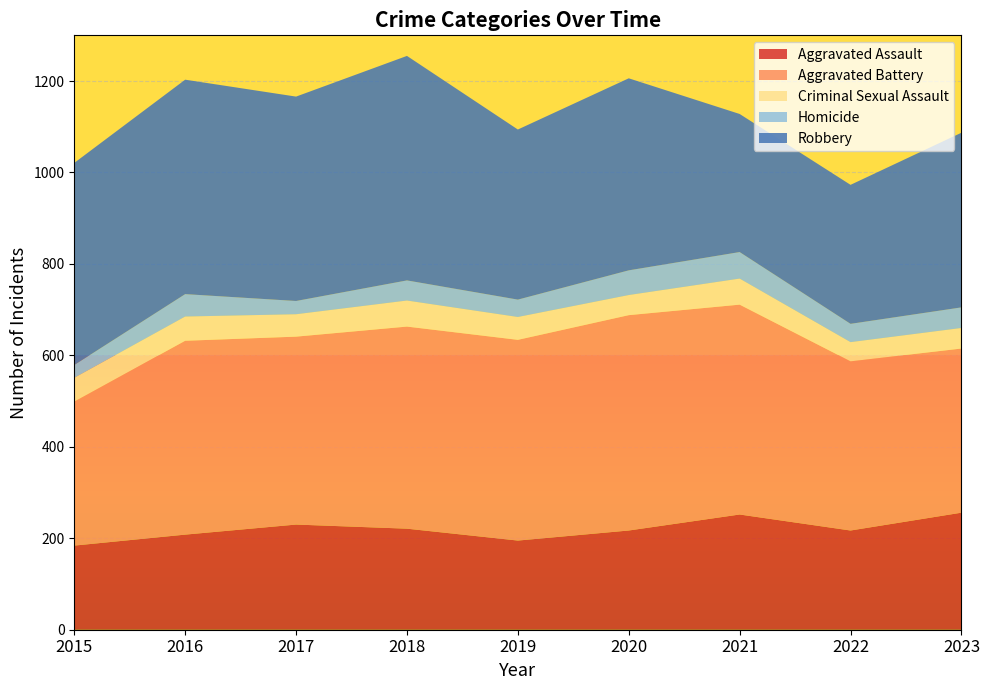

Reading left to right, what are all the values shown in this chart?

Aggravated Assault: 2015=184	2016=208	2017=230	2018=221	2019=195	2020=217	2021=252	2022=217	2023=256
Aggravated Battery: 2015=315	2016=424	2017=411	2018=442	2019=439	2020=471	2021=459	2022=370	2023=359
Criminal Sexual Assault: 2015=52	2016=53	2017=49	2018=57	2019=50	2020=44	2021=57	2022=42	2023=45
Homicide: 2015=28	2016=49	2017=29	2018=44	2019=38	2020=54	2021=58	2022=40	2023=45
Robbery: 2015=442	2016=469	2017=447	2018=491	2019=372	2020=420	2021=302	2022=304	2023=382